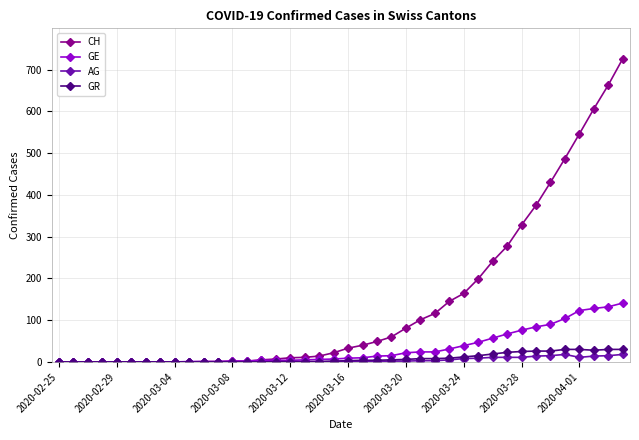

Does the chart display data point markers on the line(s)?

Yes